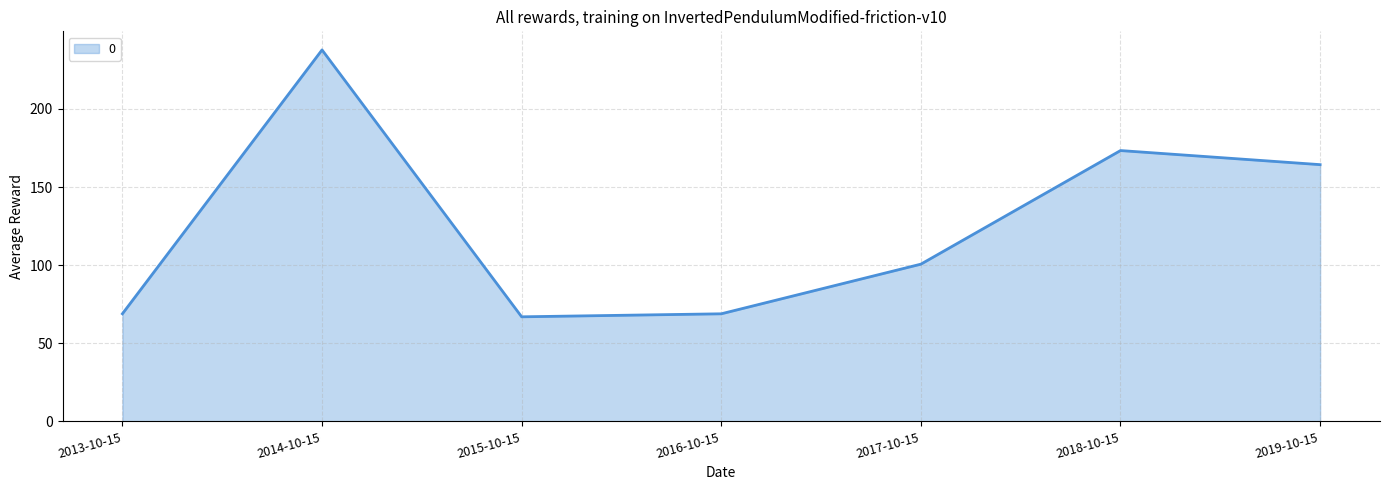

Reading left to right, list all the values displayed in this chart.

68.9	237.8	67.0	68.9	100.7	173.4	164.4